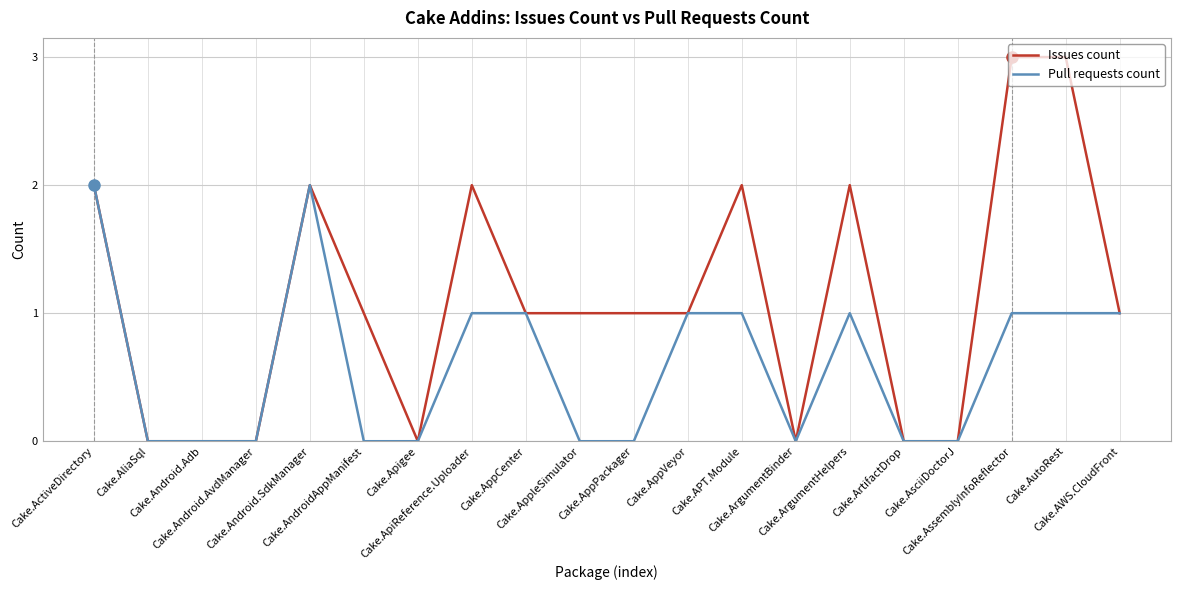

List the series in order of their overall mean, lowest first.

Pull requests count, Issues count